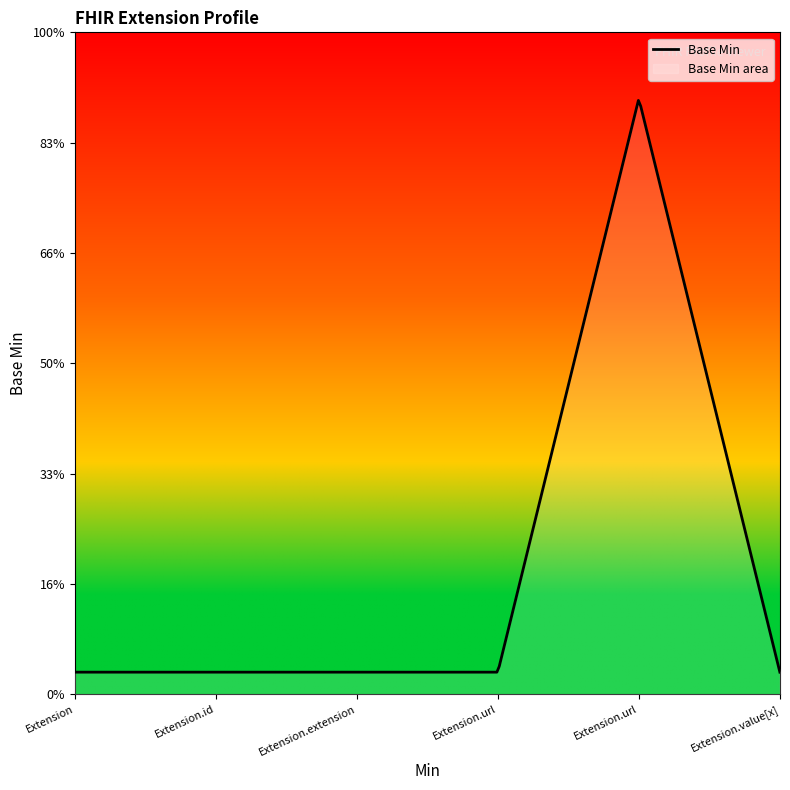

The value at Extension.id is 0. True or false?

False